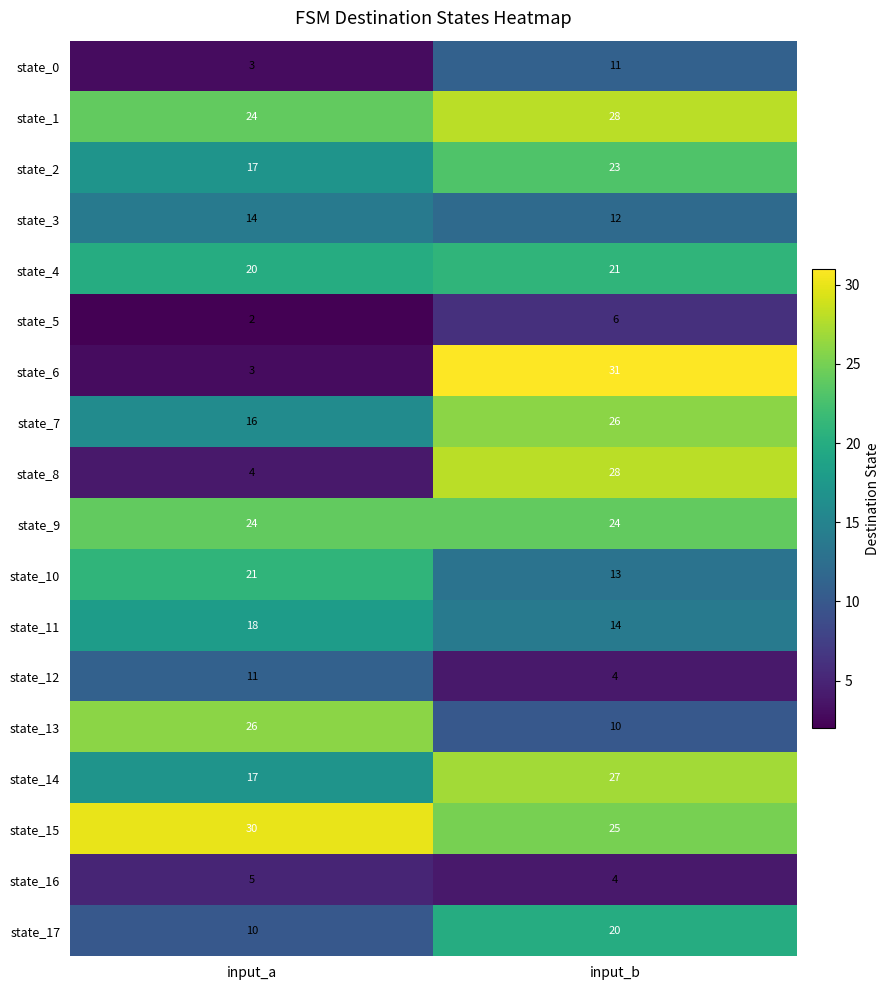

Which series has the largest total across all categories?

state_15